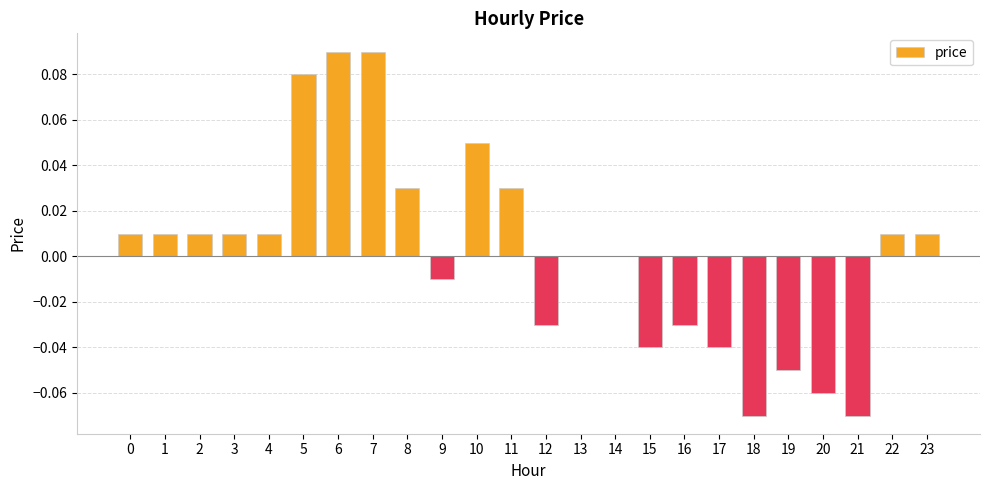

True or false: the data shows 0.0 at 8.

True